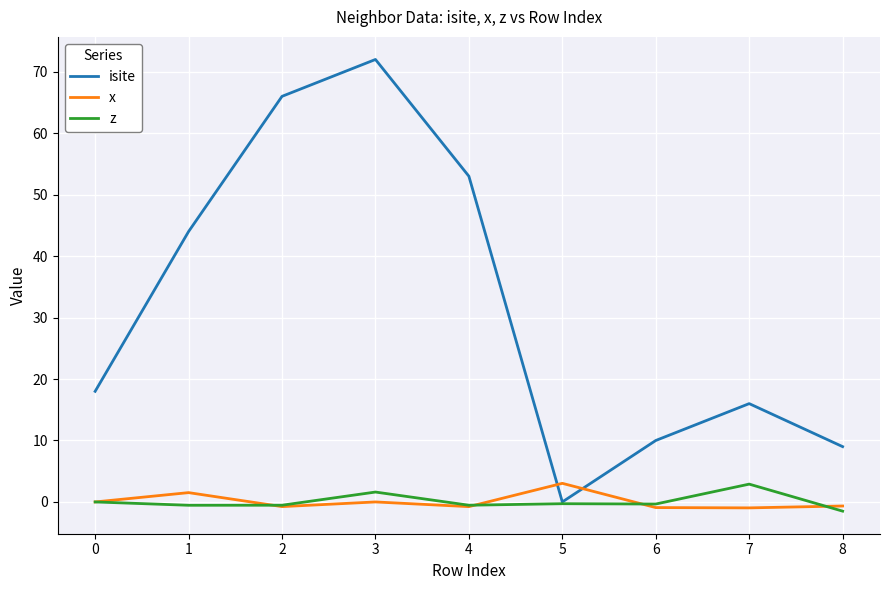

True or false: x and isite intersect in this chart.

True